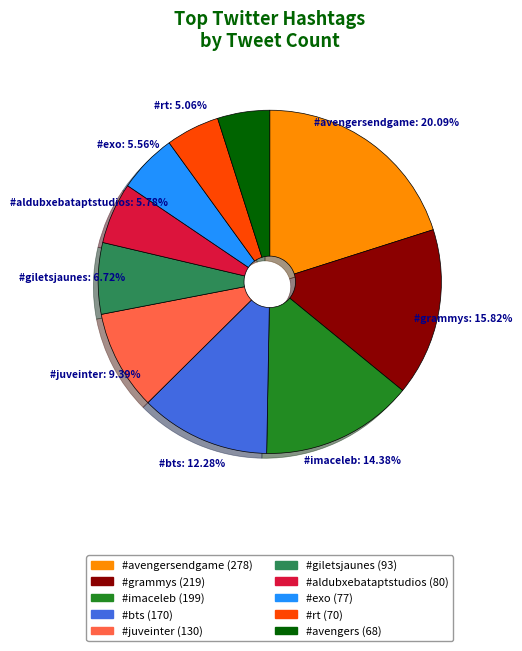

Do #giletsjaunes (93) and #rt (70) together represent more than half of the pie?

No